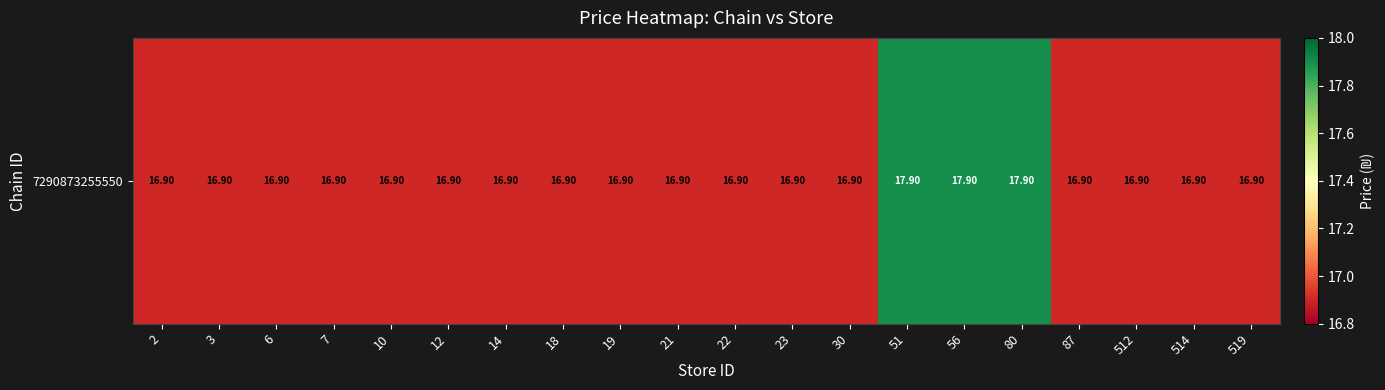

The chart shows a value of 16.9 at 519. True or false?

True